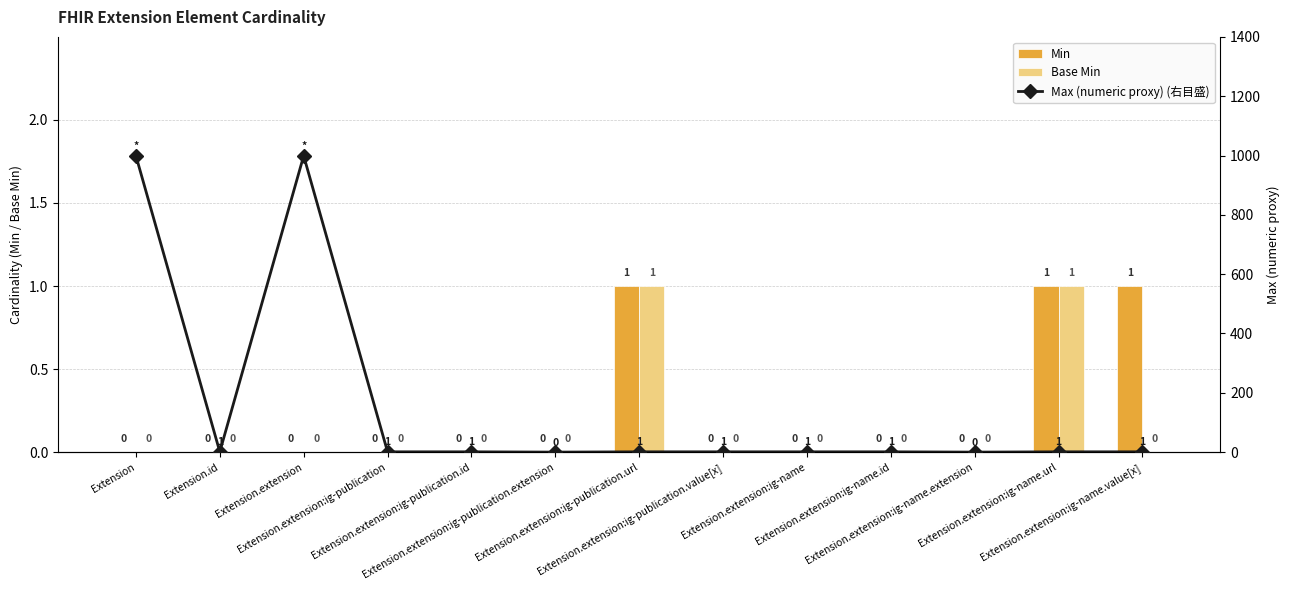

How many positive values does the Max (numeric proxy) (右目盛) series have?

11